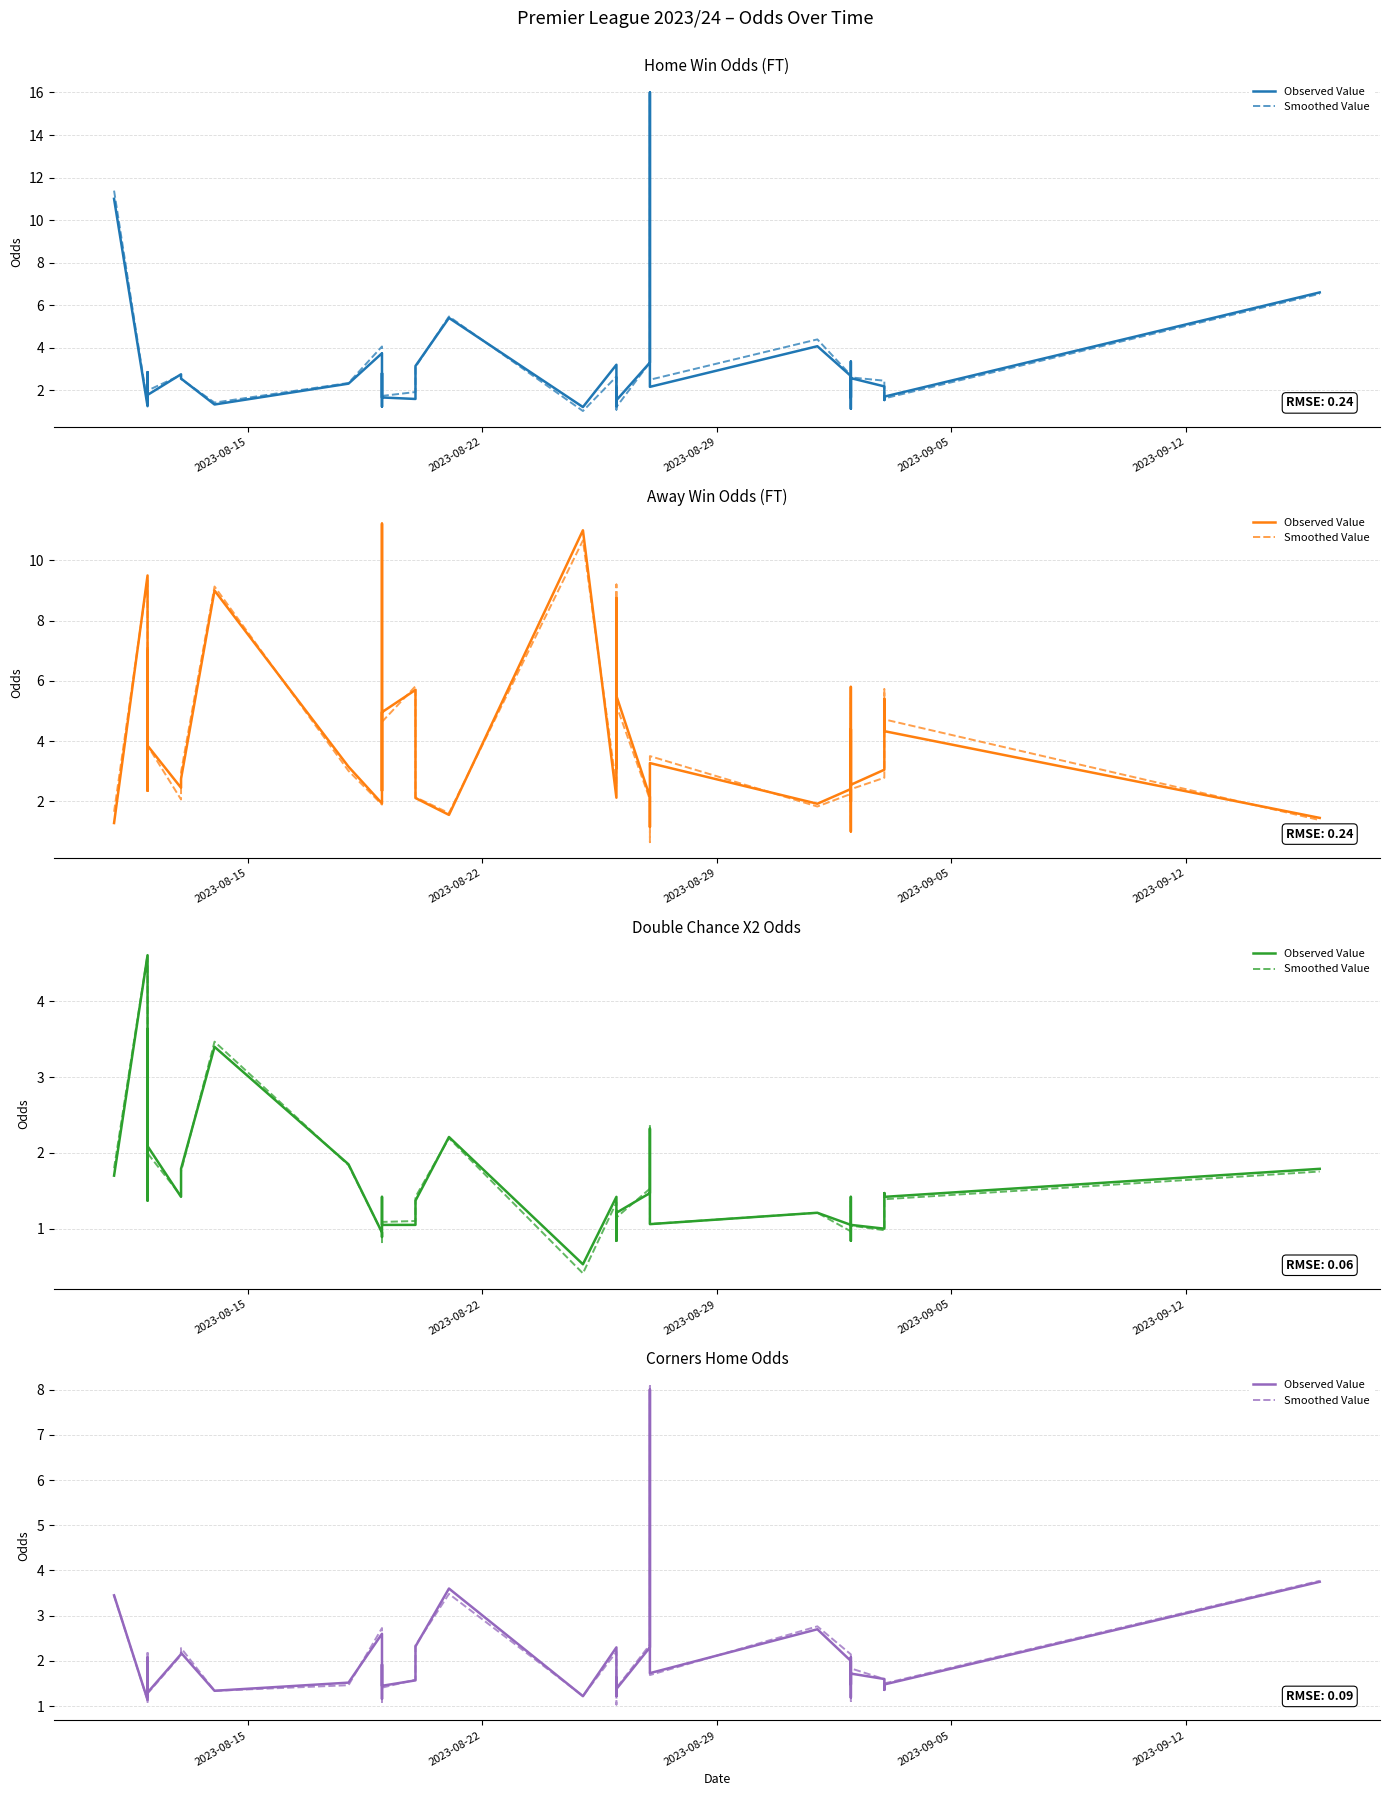

What is the sum of all Observed Value values?

80.1